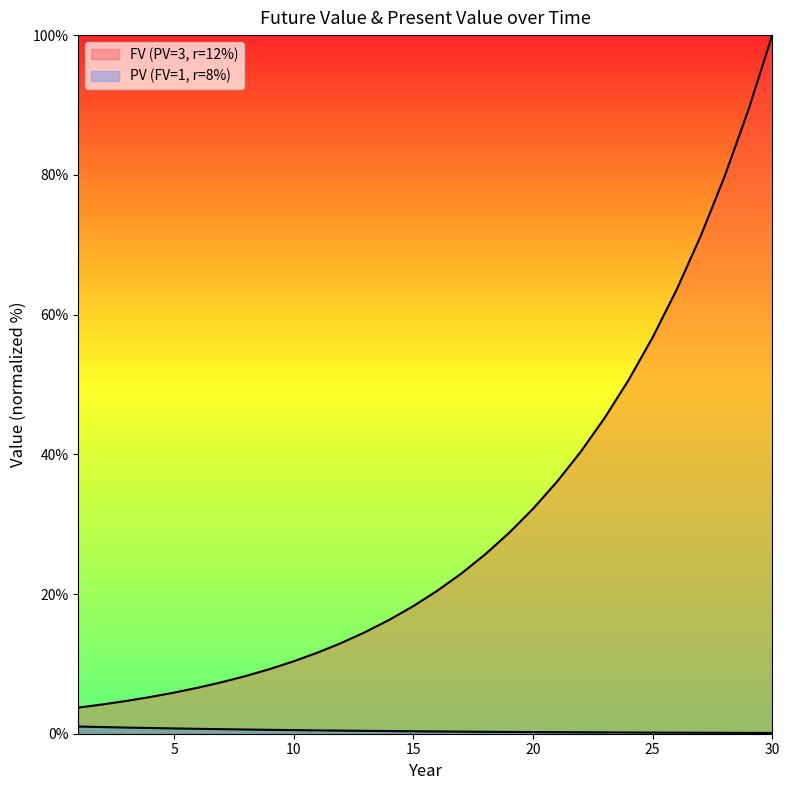

Read the PV (FV=1, r=8%) value at 23.

0.2